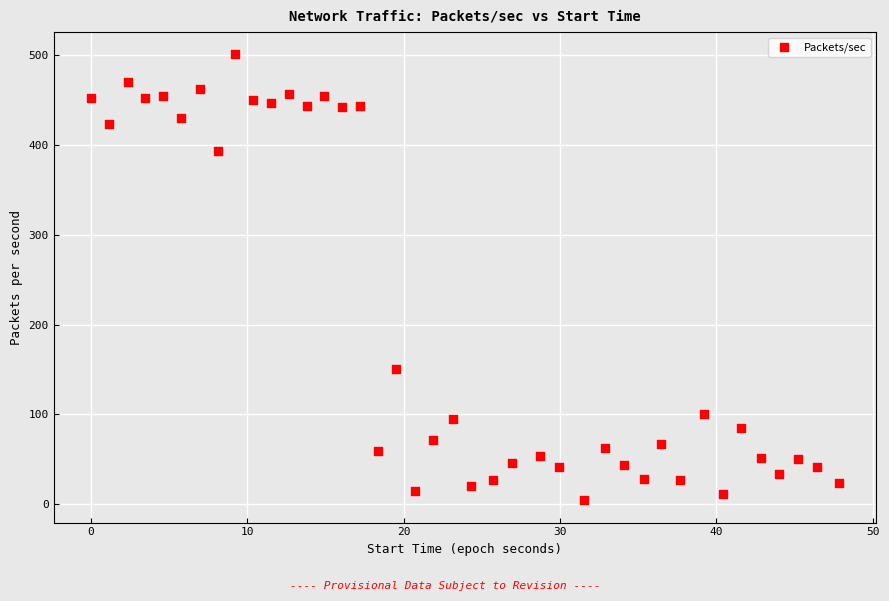

What is the range of Y values (max minus min)?

496.2